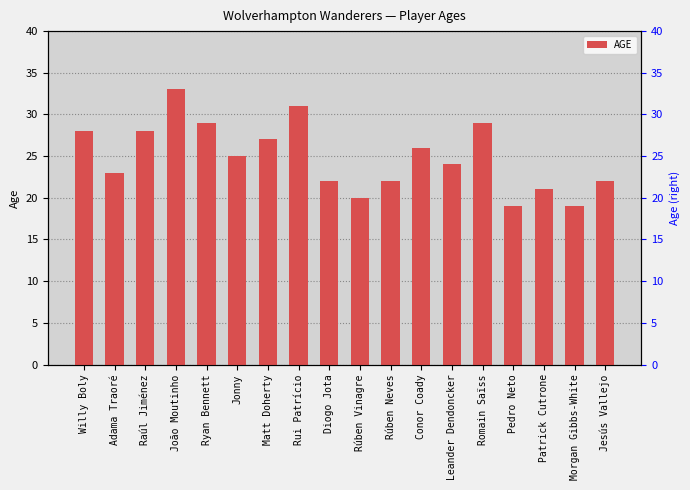

What is the greatest value displayed?

33